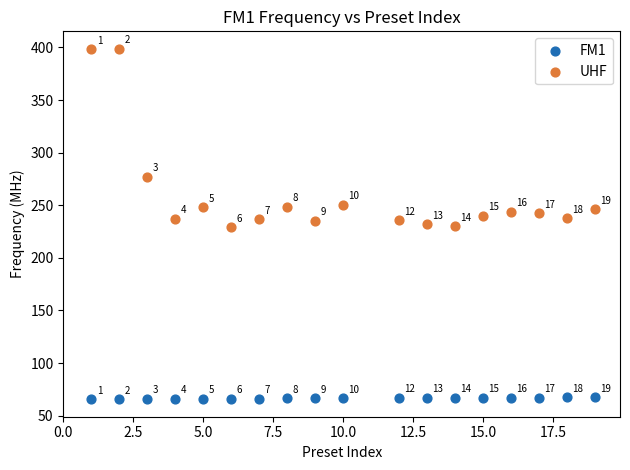

Which series contains the lowest Y value?

FM1